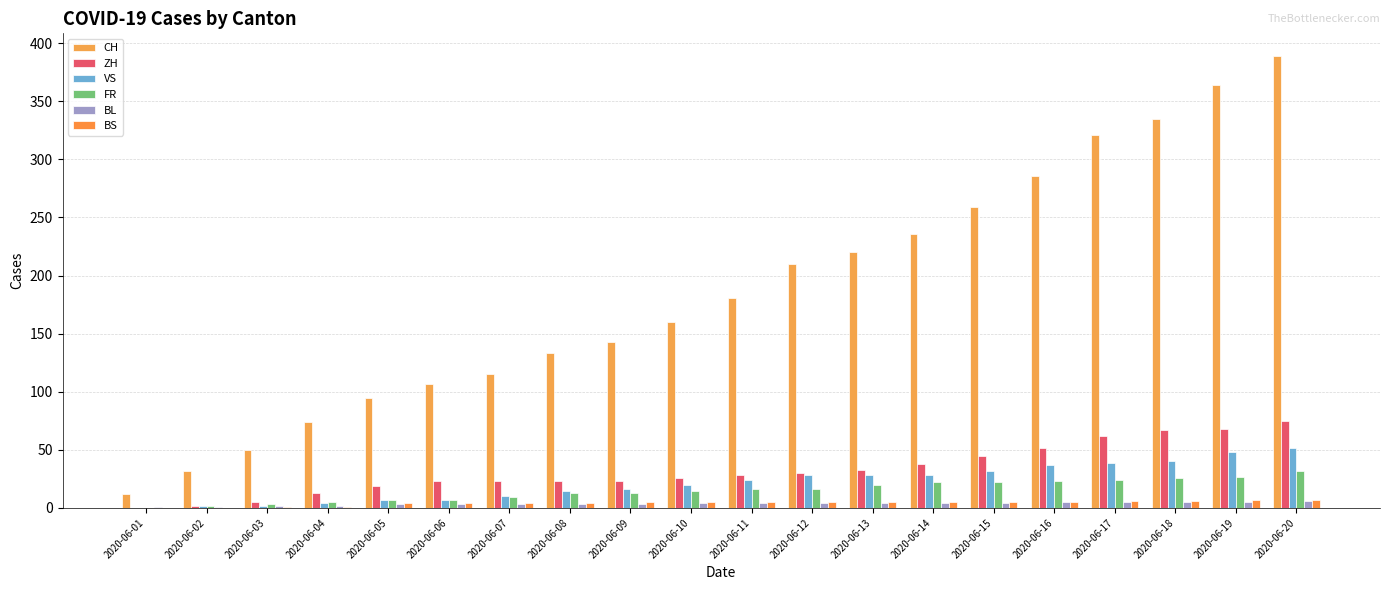

What are all the series names shown in the legend?

CH, ZH, VS, FR, BL, BS